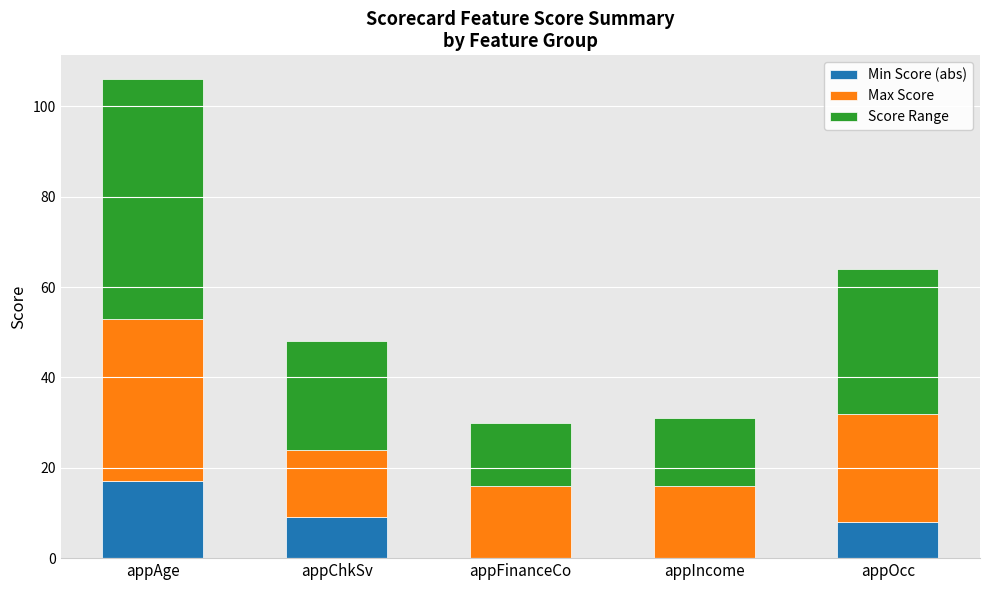

What is the sum of all Min Score (abs) values?

34